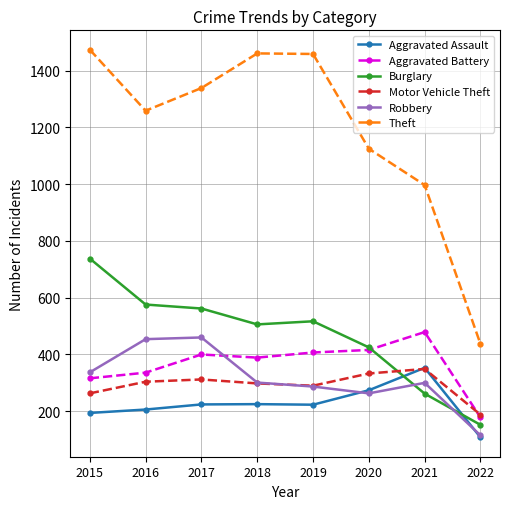

What is the value of the Aggravated Assault point at the 3rd from the left?

224